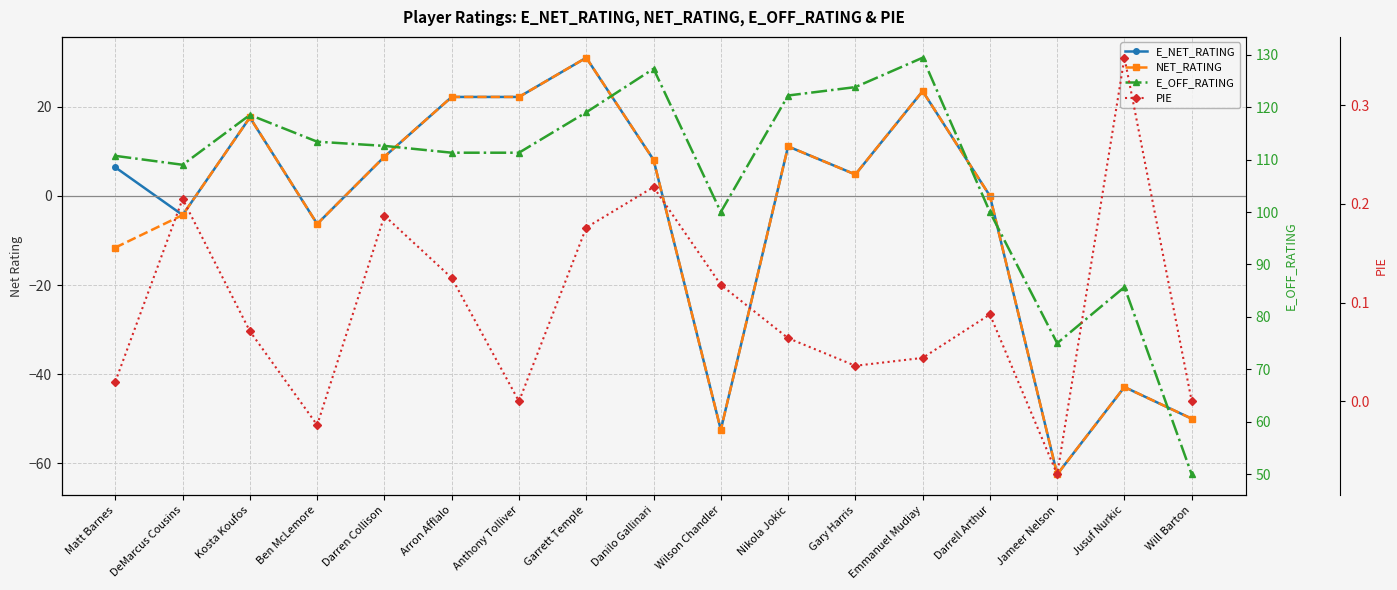

What is the difference between the highest and lowest values at Kosta Koufos?

118.4